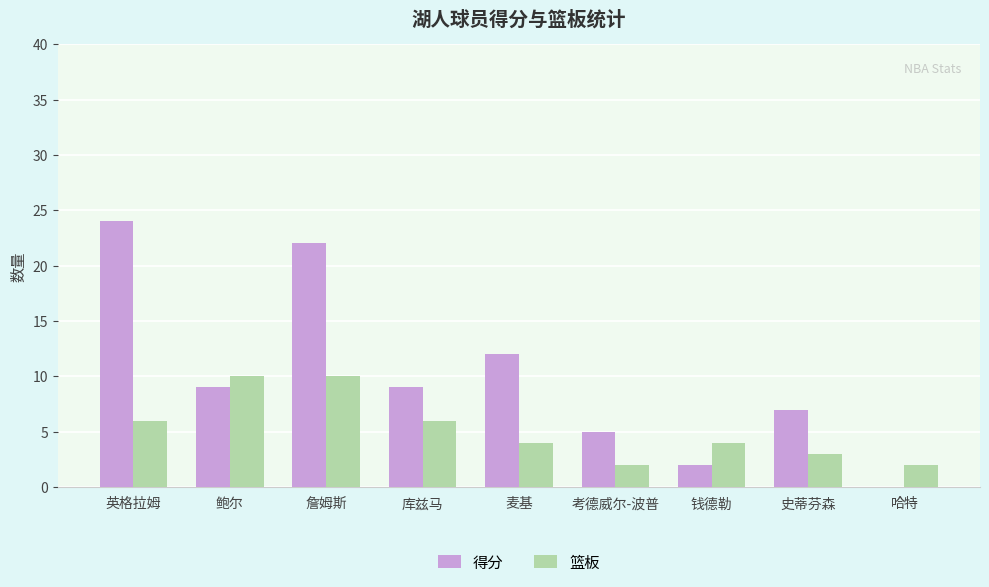

How many groups of bars are there?

9